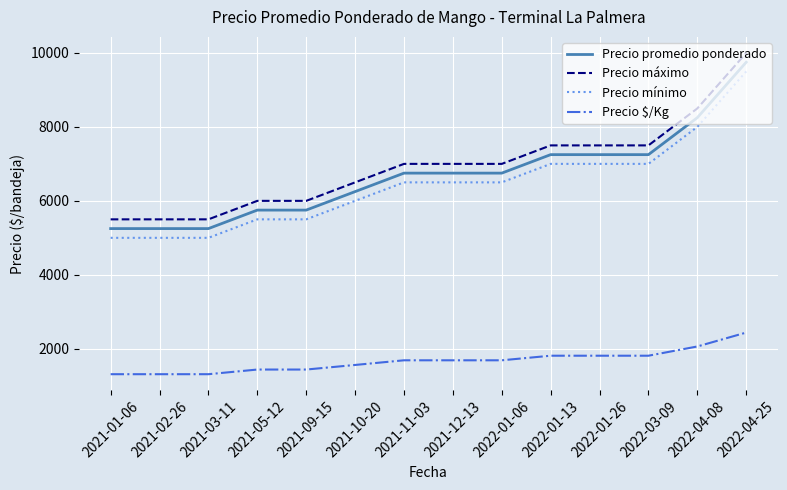

What is the sum of all Precio máximo values?

97000